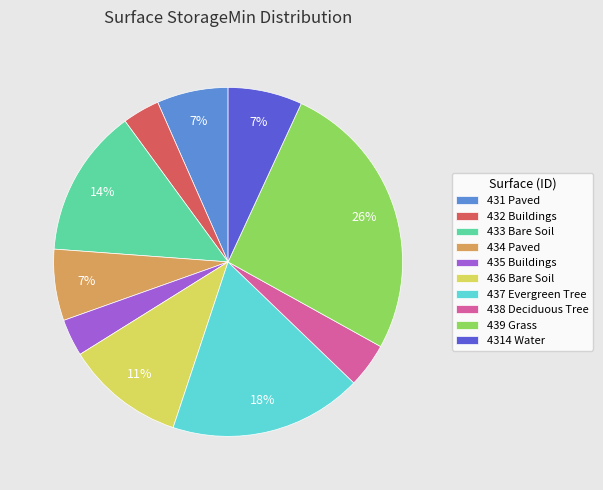

Does any single category account for the majority?

No